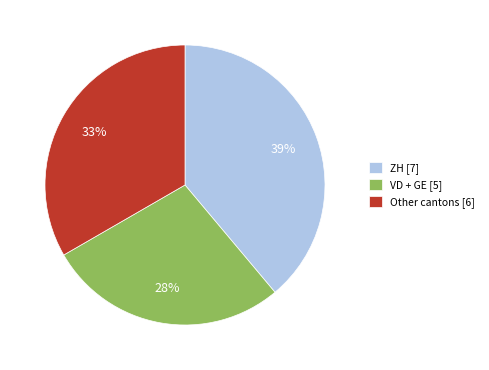

Which slice is the smallest?

VD + GE [5]